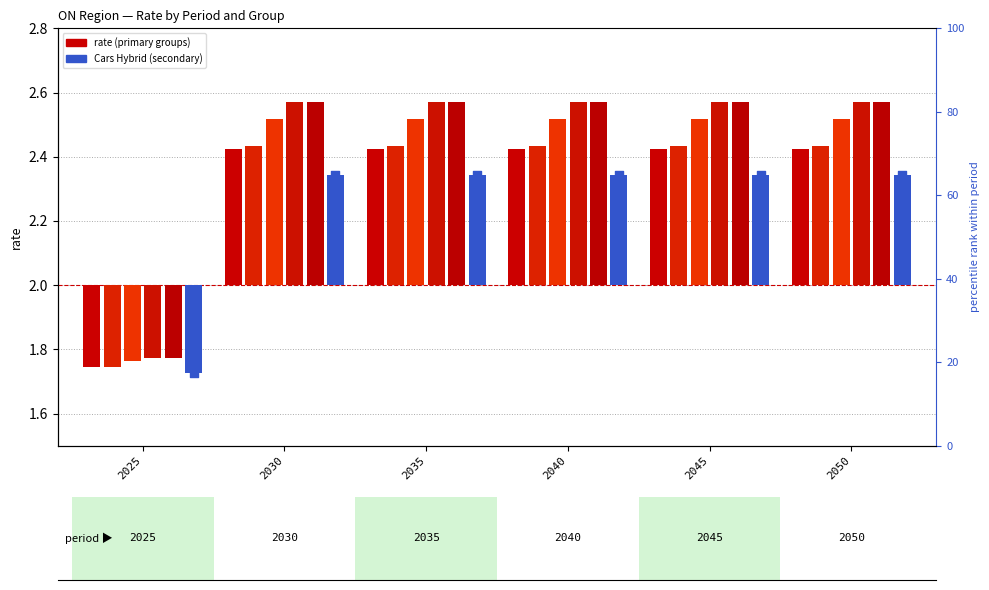

Which series reaches the minimum Y coordinate?

Cars Hybrid